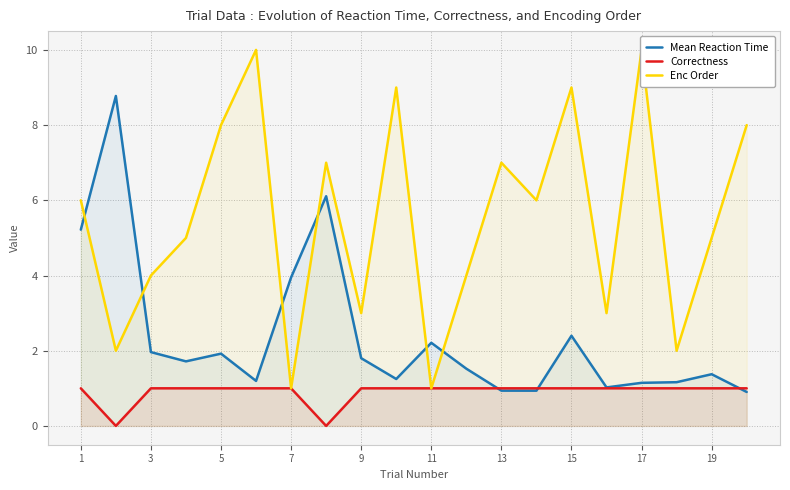

At how many categories does at least one series exceed 5?

11